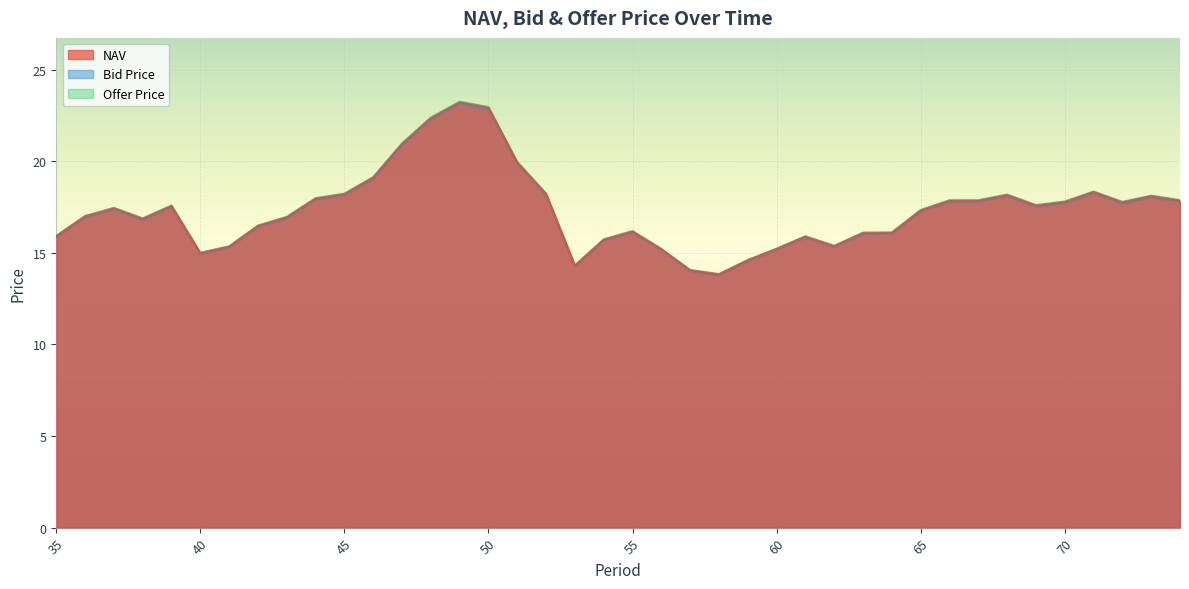

What is the sum of the Offer Price values at 68 and 44?

36.2